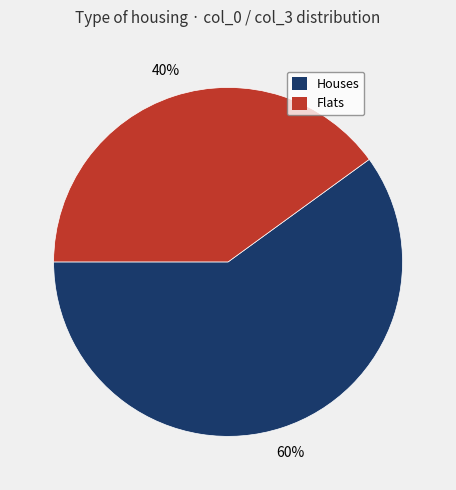

Is there a majority slice in this chart?

Yes